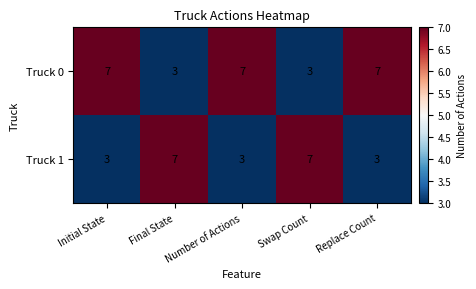

True or false: Truck 1 has a value of 7 at Swap Count.

True